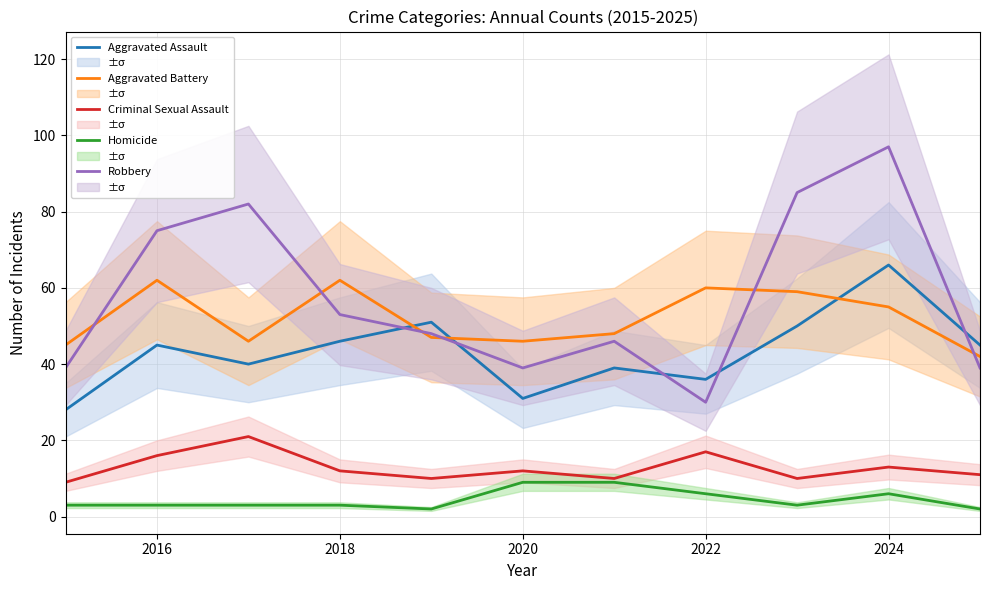

What is the value of the Aggravated Battery point at the 2nd from the left?

62